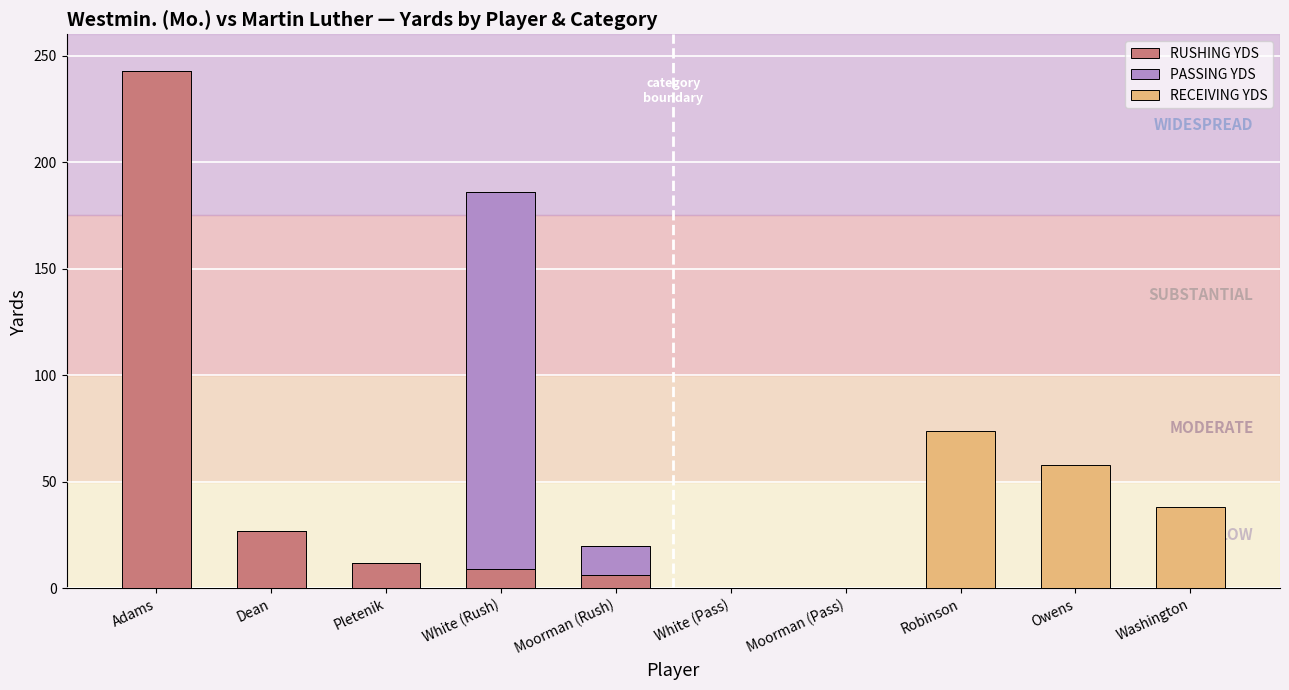

Is it true that RUSHING YDS equals 12 at Pletenik?

True